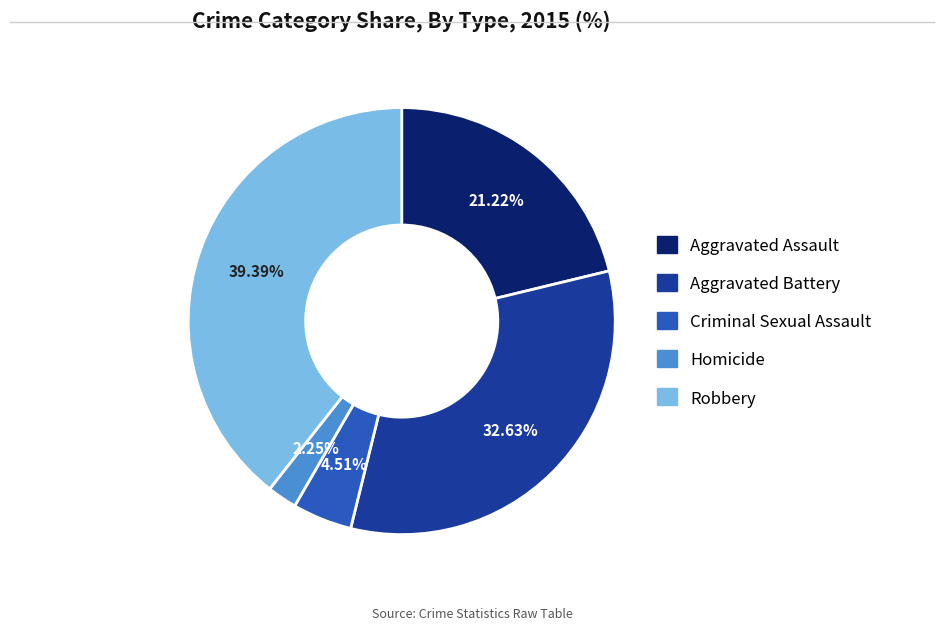

True or false: Aggravated Assault accounts for 21% of the total.

True